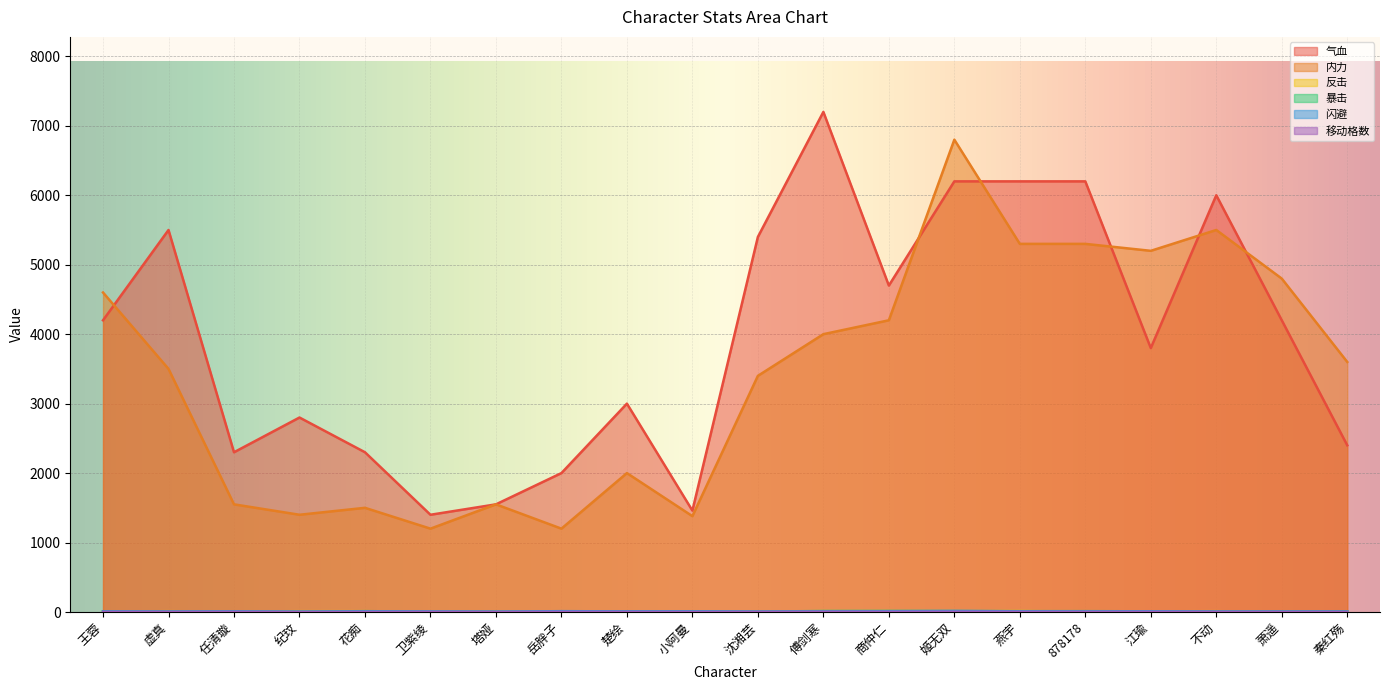

What is the average value of the 内力 series?

3399